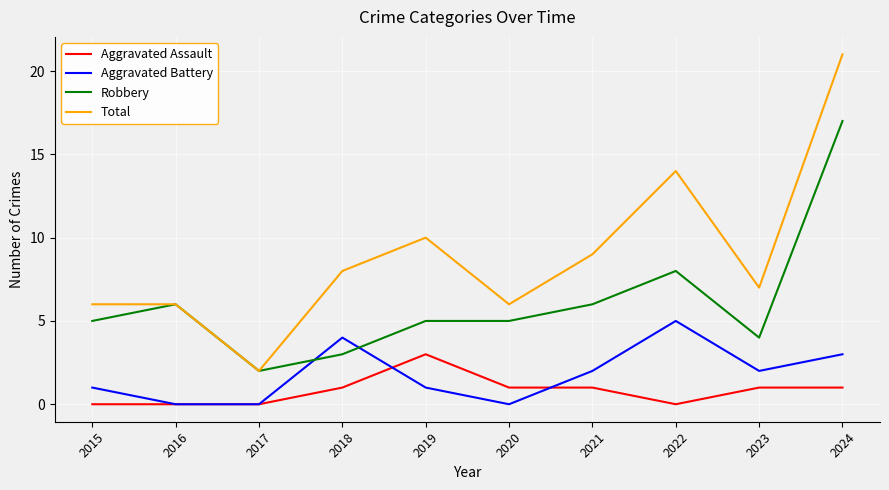

The Aggravated Assault series shows 1 at 2020. True or false?

True